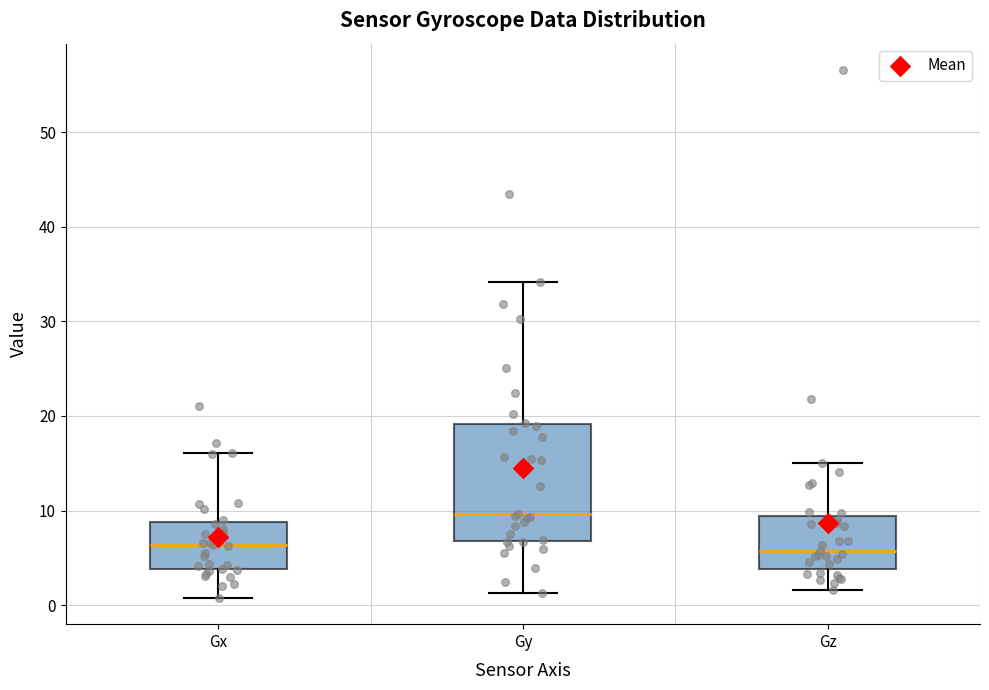

Which box is the tallest, from its lower edge to its upper edge?

Gy